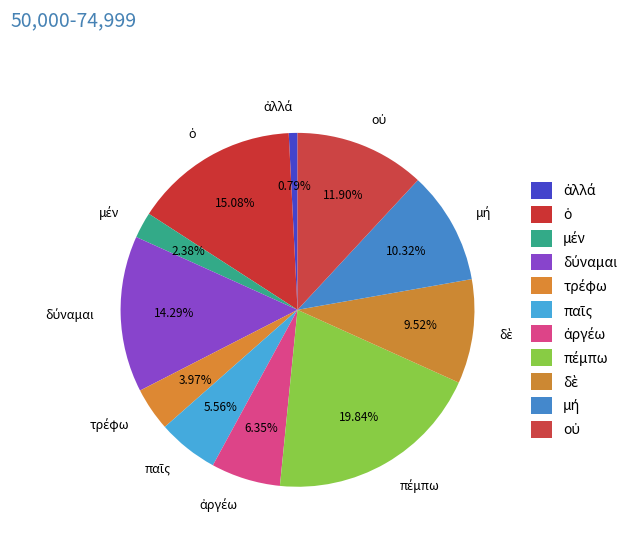

Is there a majority slice in this chart?

No